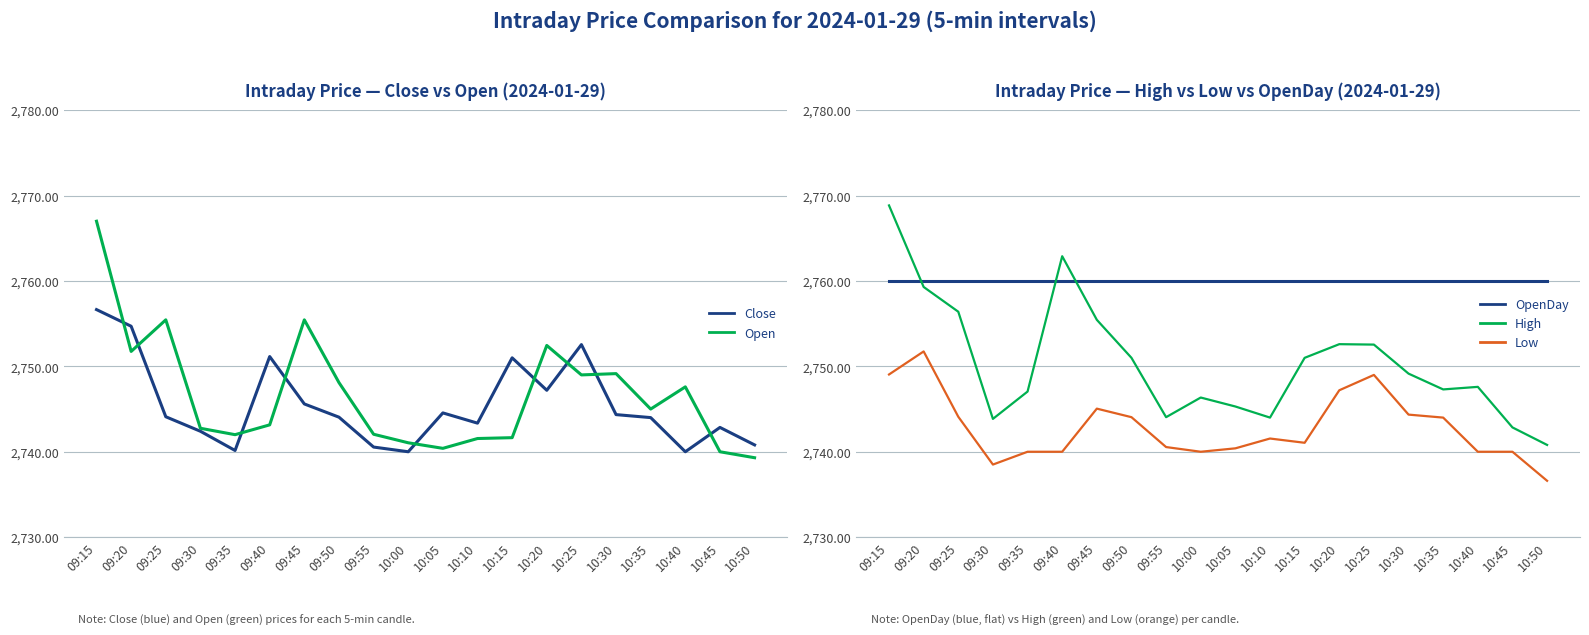

Does the chart display data point markers on the line(s)?

No